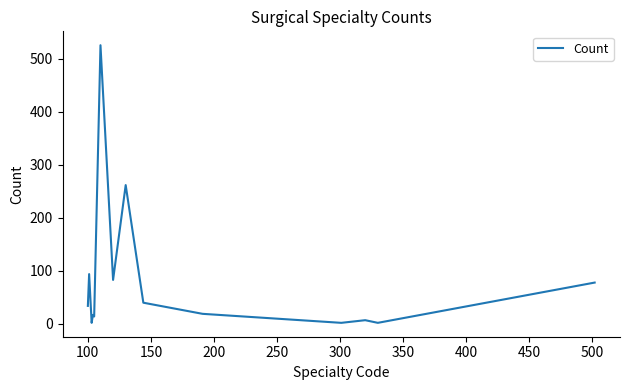

Is this an area chart (filled region under the line)?

No